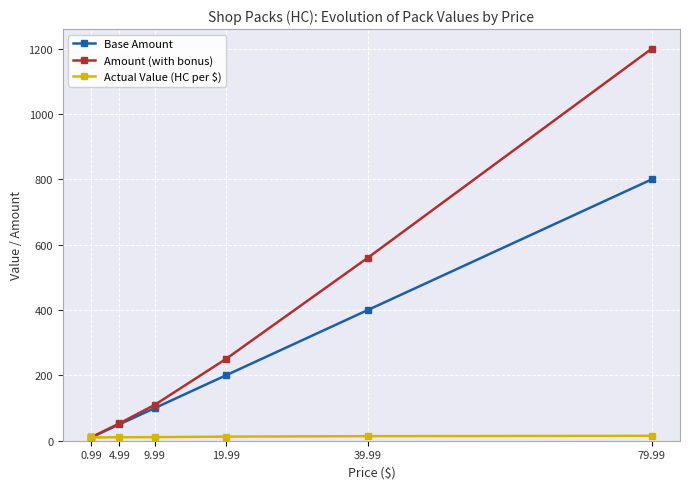

The value of Amount (with bonus) at 39.99 is 190.4. True or false?

False